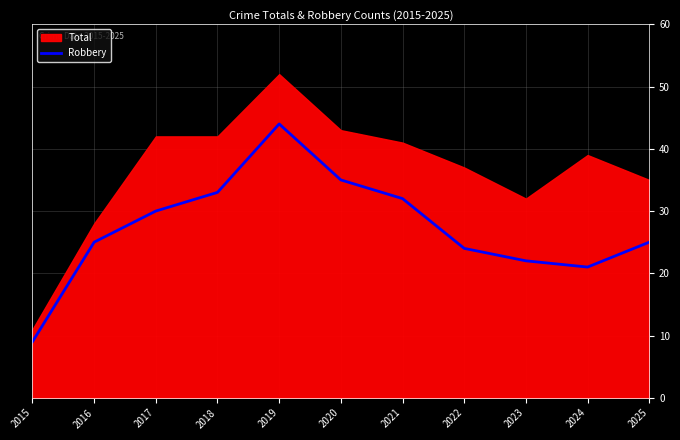

Reading left to right, extract all data points from this chart.

2015=9	2016=25	2017=30	2018=33	2019=44	2020=35	2021=32	2022=24	2023=22	2024=21	2025=25